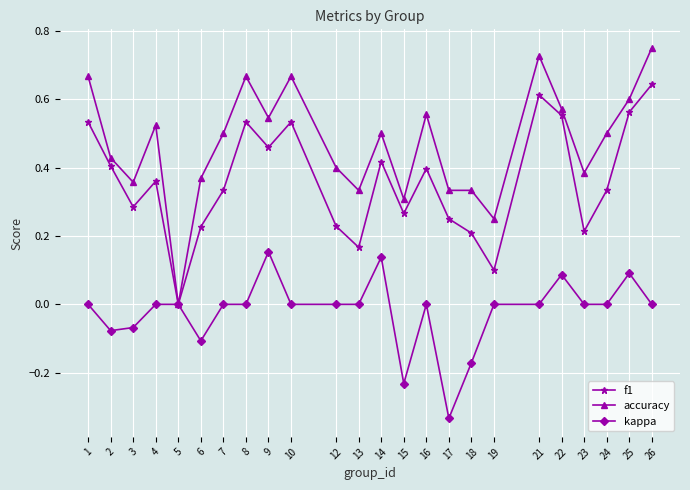

List the series in order of their peak value, lowest first.

kappa, f1, accuracy